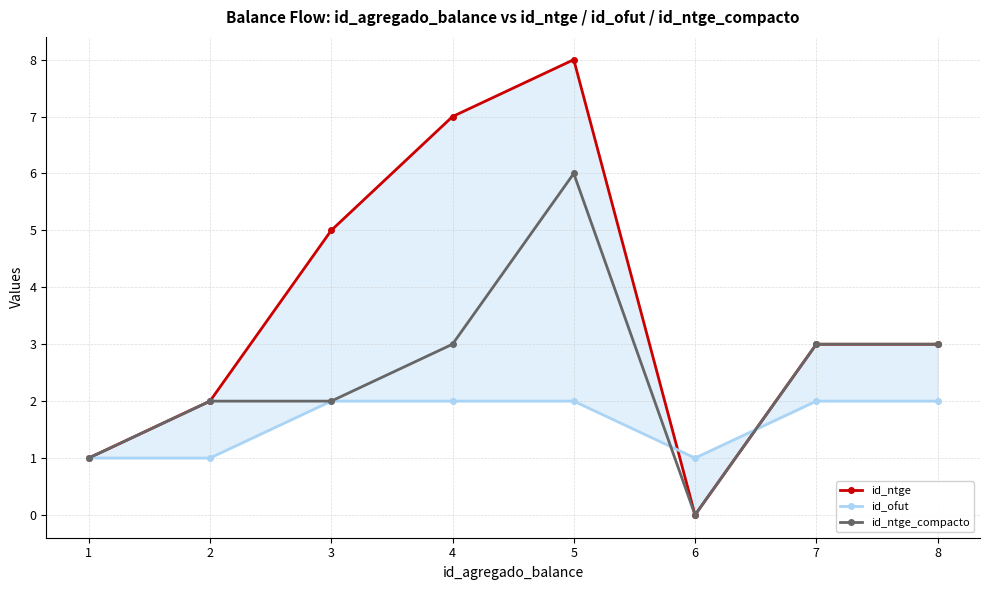

How many series are shown in this chart?

3